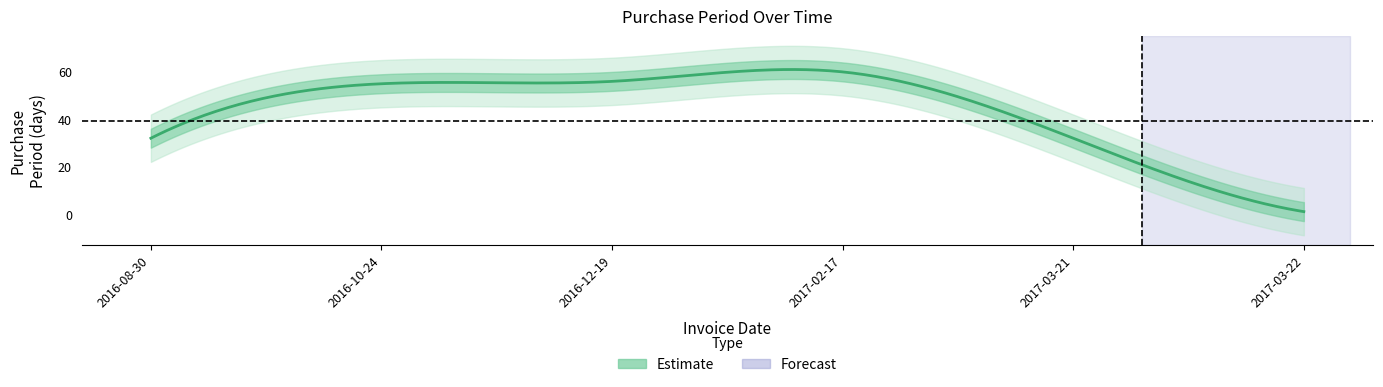

Which has a higher value, 2017-03-21 or 2017-02-17?

2017-02-17